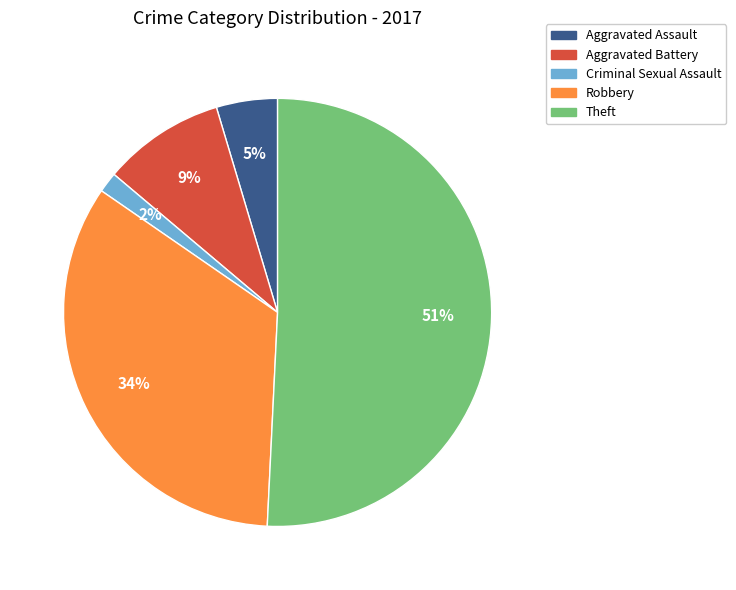

To the nearest percent, what is the average slice percentage?

20%